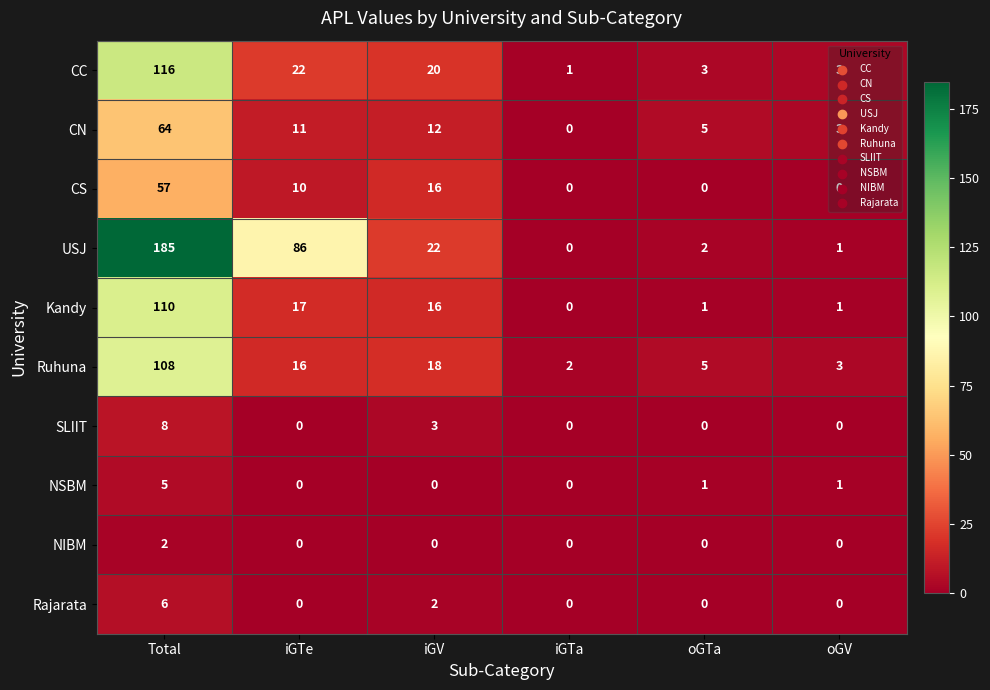

What is the difference between the highest and lowest values at oGTa?

5